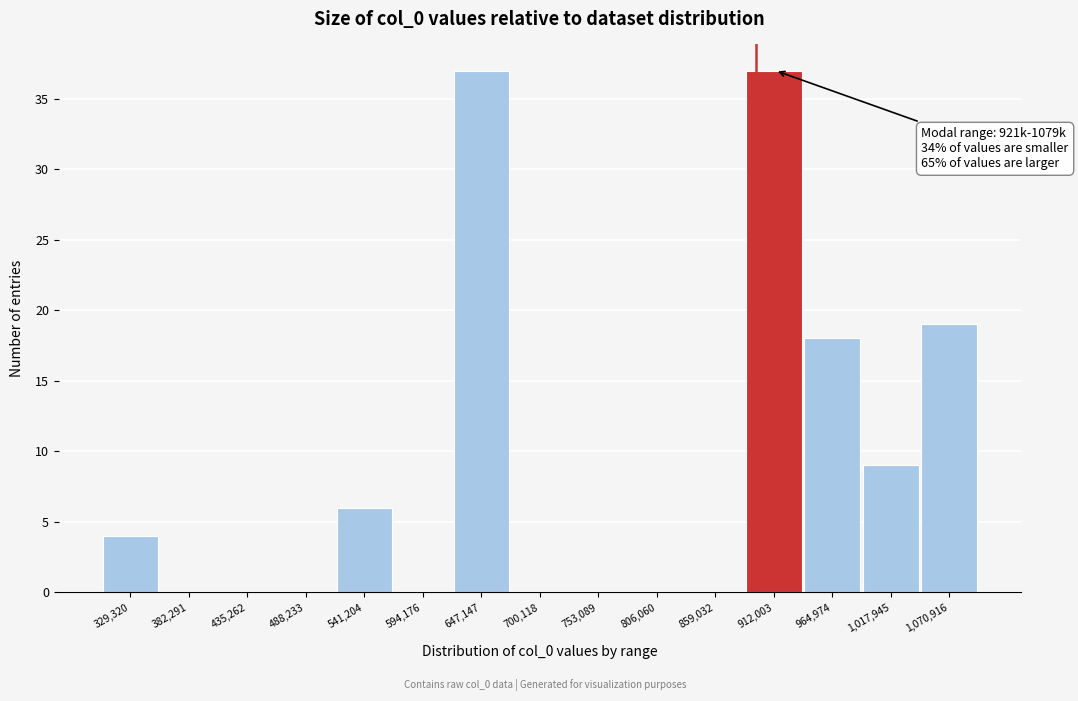

Reading right to left, extract all data points from this chart.

1,070,916=19	1,017,945=9	964,974=18	912,003=37	859,032=0	806,060=0	753,089=0	700,118=0	647,147=37	594,176=0	541,204=6	488,233=0	435,262=0	382,291=0	329,320=4